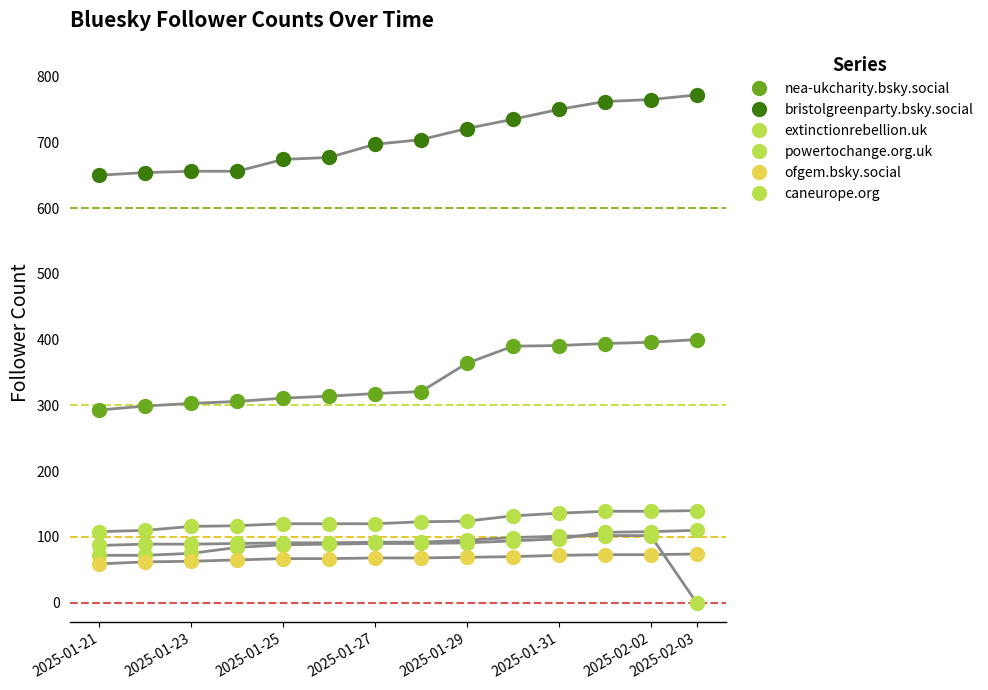

At which category is the sum across all series the highest?

2025-02-02